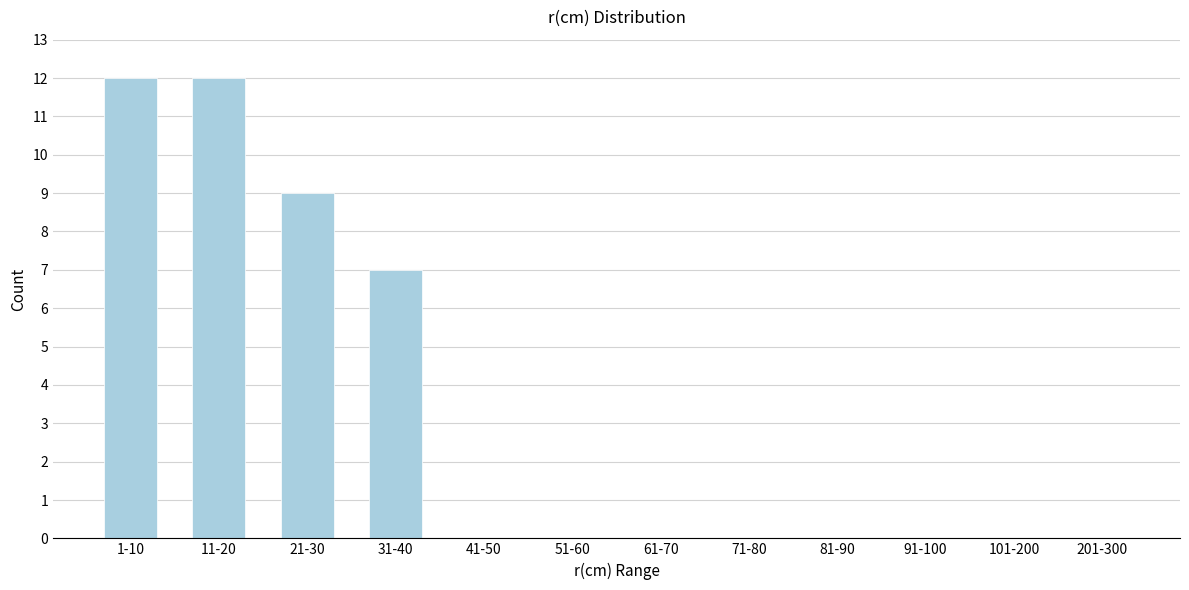

Reading left to right, list all the values displayed in this chart.

1-10=12	11-20=12	21-30=9	31-40=7	41-50=0	51-60=0	61-70=0	71-80=0	81-90=0	91-100=0	101-200=0	201-300=0